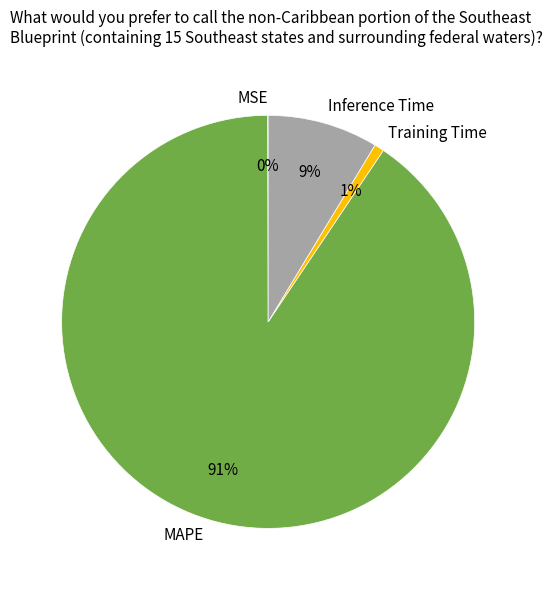

Do MAPE and Inference Time together represent more than half of the pie?

Yes